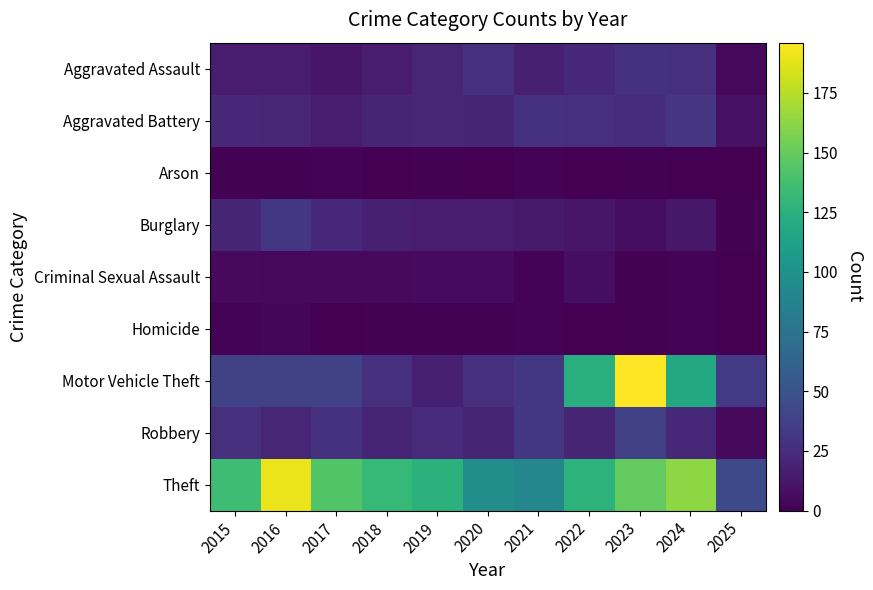

Which has a higher value, 2025 or 2021?

2021